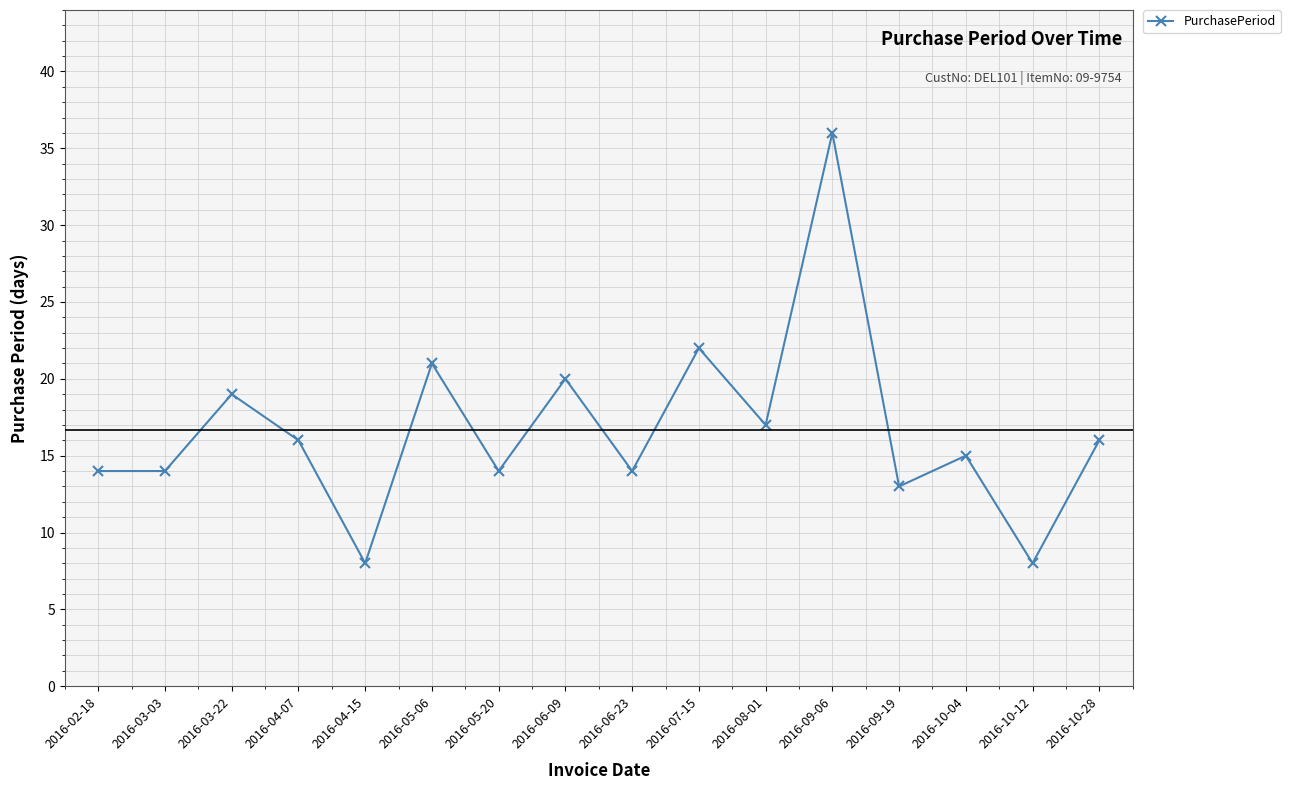

What is the sum of the values at 2016-07-15 and 2016-09-06?

58